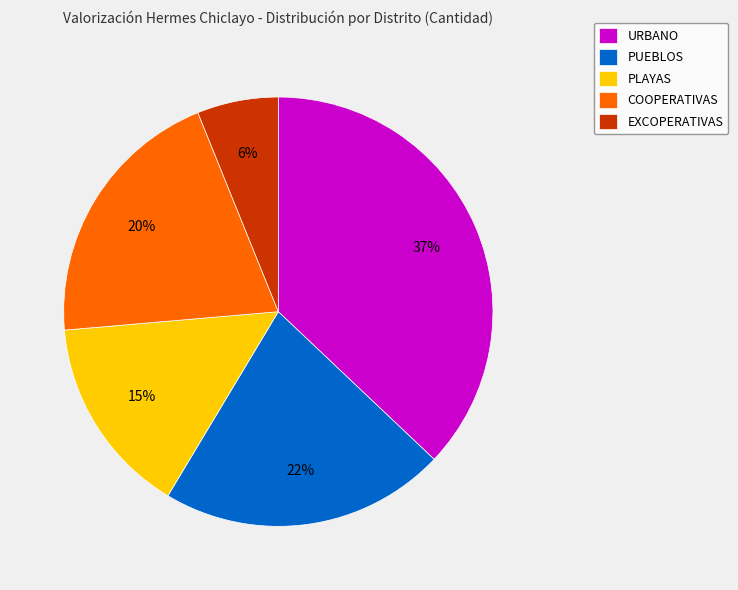

To the nearest percent, what is the difference between the largest and smallest slice percentages?

31%